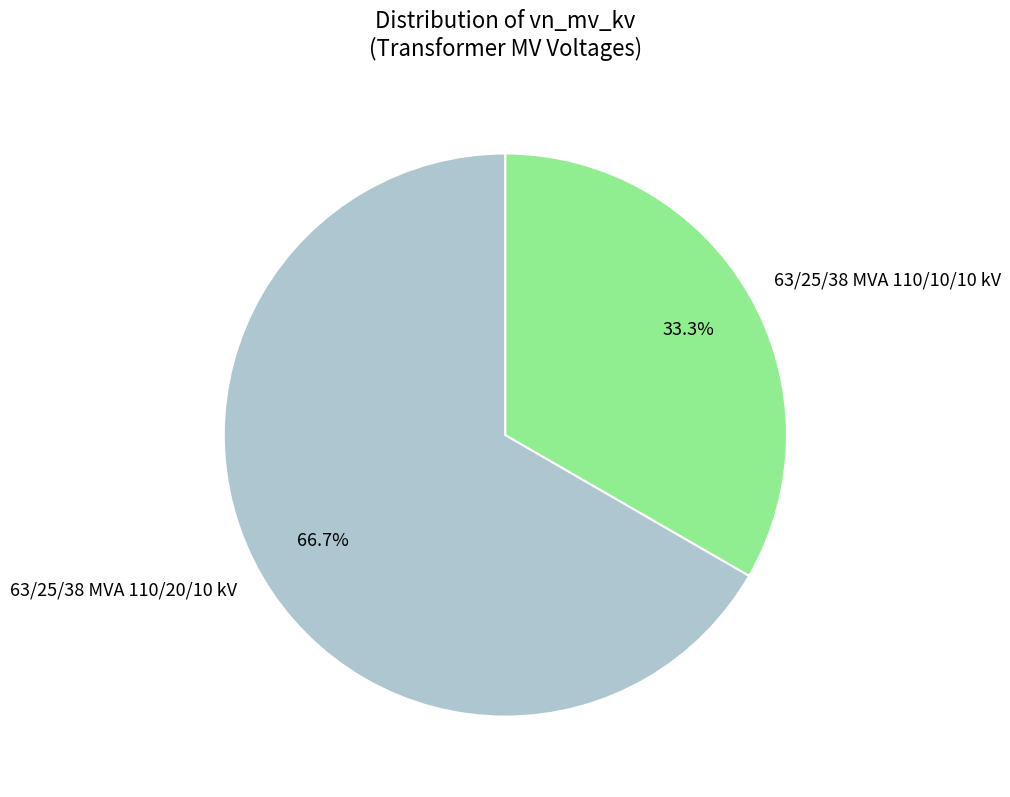

How many slices are in this pie chart?

2